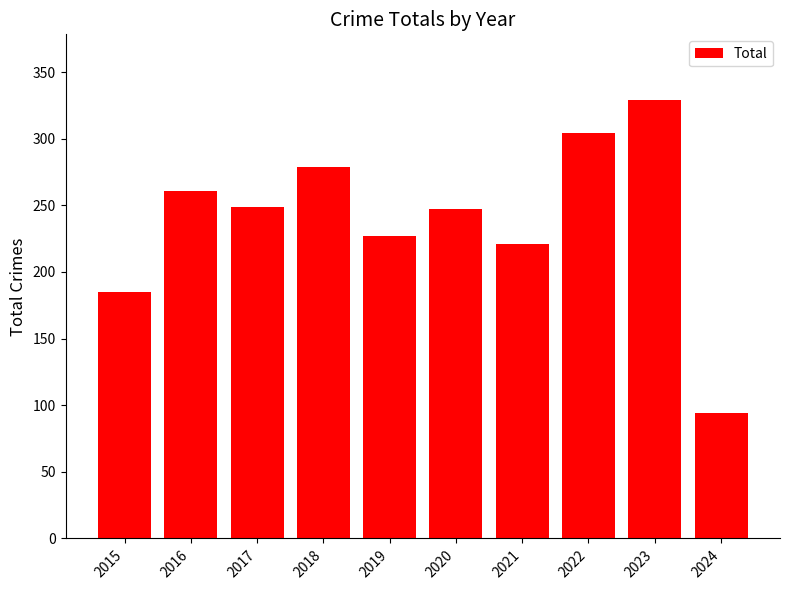

What is the value of the 4th bar from the left?

279